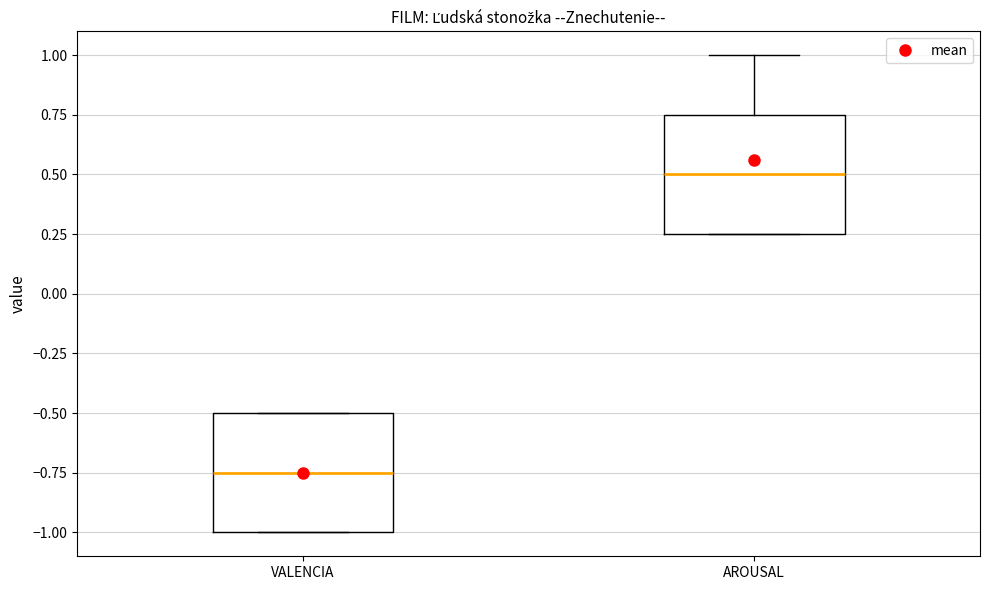

Where is the upper edge of the box for AROUSAL on the y-axis? The values are not printed on the chart, so give them approximately, as read against the axis.

0.75